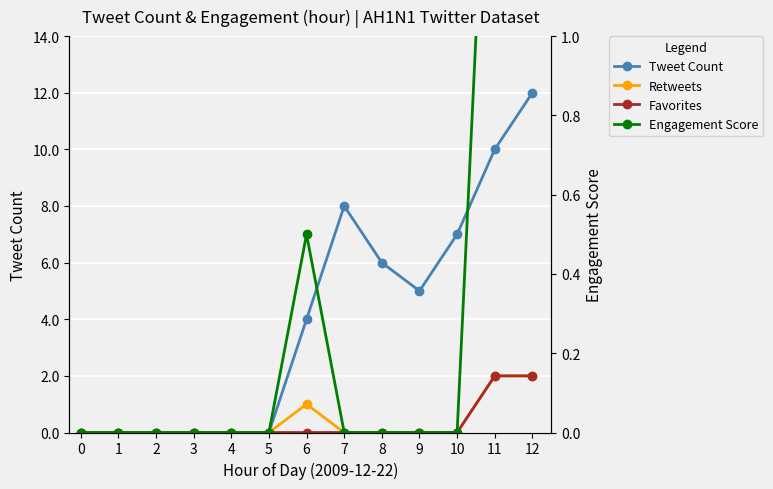

The Engagement Score series shows -1.2 at 4. True or false?

False